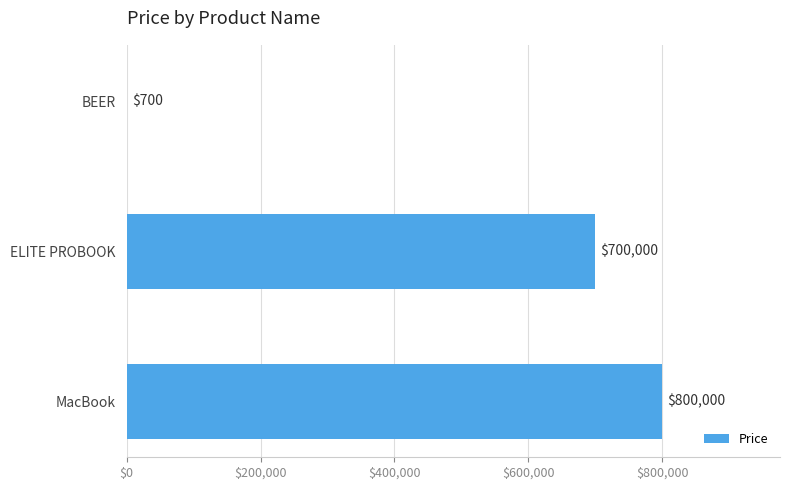

What is the sum of the values at ELITE PROBOOK and MacBook?

1500000